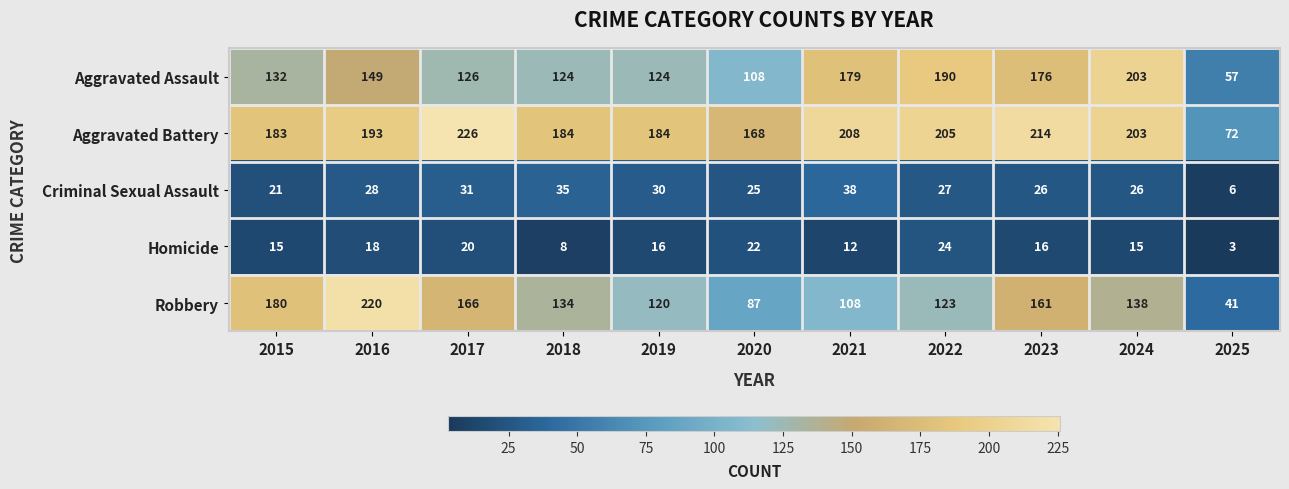

Read the Aggravated Battery value at 2017.

226